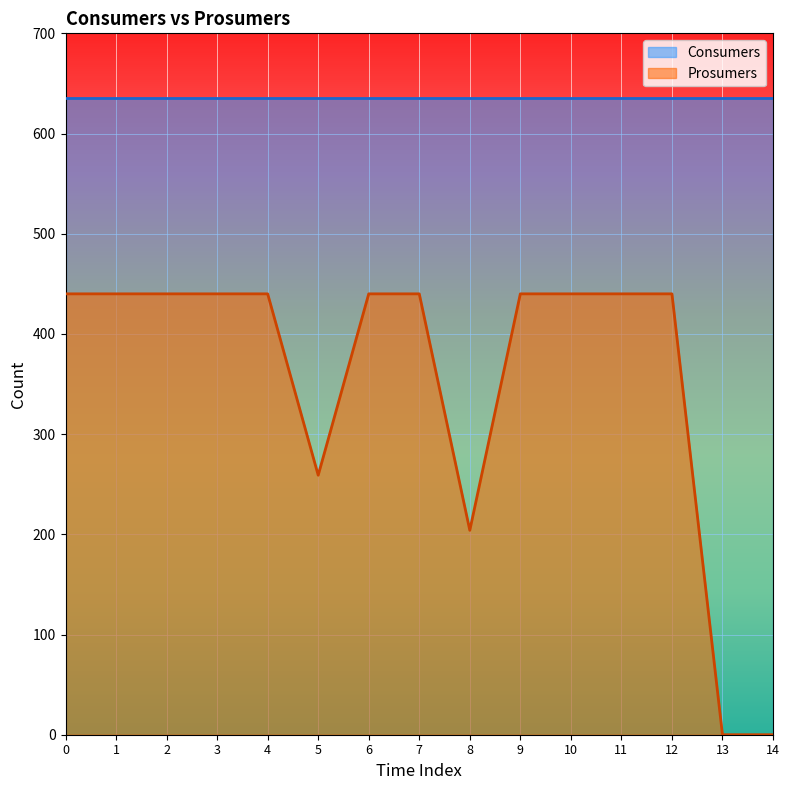

List the labels in order of value, smallest first.

13, 14, 8, 5, 0, 1, 2, 3, 4, 6, 7, 9, 10, 11, 12